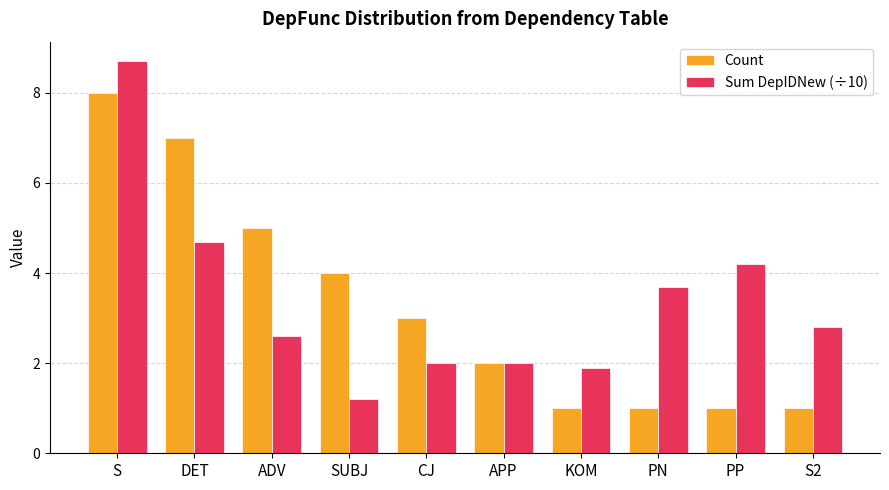

How many groups of bars are there?

10